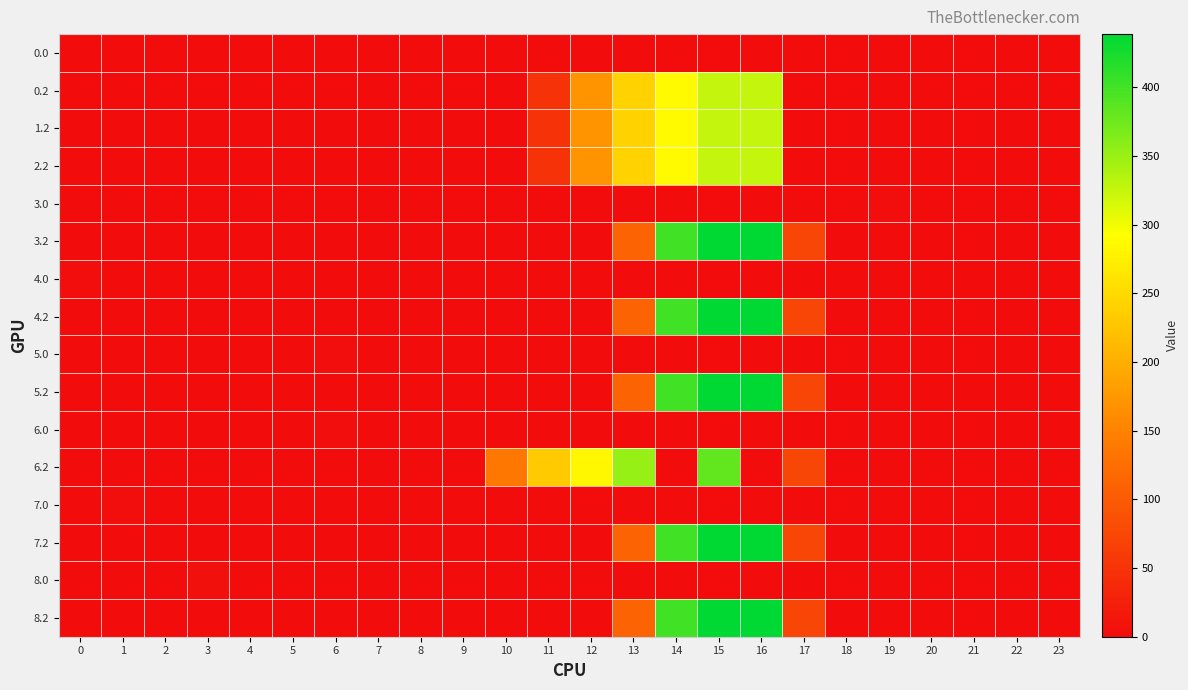

Reading right to left, extract all data points from this chart.

0.0: 23=0.0	22=0.0	21=0.0	20=0.0	19=0.0	18=0.0	17=0.0	16=0.0	15=0.0	14=0.0	13=0.0	12=0.0	11=0.0	10=0.0	9=0.0	8=0.0	7=0.0	6=0.0	5=0.0	4=0.0	3=0.0	2=0.0	1=0.0	0=0.0
0.2: 23=0.0	22=0.0	21=0.0	20=0.0	19=0.0	18=0.0	17=0.0	16=326.6	15=325.8	14=287.4	13=240.4	12=171.2	11=50.3	10=0.0	9=0.0	8=0.0	7=0.0	6=0.0	5=0.0	4=0.0	3=0.0	2=0.0	1=0.0	0=0.0
1.2: 23=0.0	22=0.0	21=0.0	20=0.0	19=0.0	18=0.0	17=0.0	16=326.6	15=325.8	14=287.4	13=240.4	12=171.2	11=50.3	10=0.0	9=0.0	8=0.0	7=0.0	6=0.0	5=0.0	4=0.0	3=0.0	2=0.0	1=0.0	0=0.0
2.2: 23=0.0	22=0.0	21=0.0	20=0.0	19=0.0	18=0.0	17=0.0	16=326.6	15=325.8	14=287.4	13=240.4	12=171.2	11=50.3	10=0.0	9=0.0	8=0.0	7=0.0	6=0.0	5=0.0	4=0.0	3=0.0	2=0.0	1=0.0	0=0.0
3.0: 23=0.0	22=0.0	21=0.0	20=0.0	19=2.5	18=0.0	17=0.0	16=0.0	15=0.0	14=0.0	13=0.0	12=0.0	11=0.0	10=0.0	9=0.0	8=0.0	7=0.0	6=0.0	5=0.0	4=0.0	3=0.0	2=0.0	1=0.0	0=0.0
3.2: 23=0.0	22=0.0	21=0.0	20=0.0	19=0.0	18=0.0	17=74.4	16=438.6	15=437.8	14=399.4	13=110.4	12=0.0	11=0.0	10=0.0	9=0.0	8=0.0	7=0.0	6=0.0	5=0.0	4=0.0	3=0.0	2=0.0	1=0.0	0=0.0
4.0: 23=0.0	22=0.0	21=0.0	20=0.0	19=0.0	18=0.0	17=0.0	16=0.0	15=0.0	14=0.0	13=0.0	12=0.0	11=0.0	10=0.0	9=0.0	8=0.0	7=0.0	6=0.0	5=0.0	4=0.0	3=0.0	2=0.0	1=0.0	0=2.5
4.2: 23=0.0	22=0.0	21=0.0	20=0.0	19=0.0	18=0.0	17=74.4	16=438.6	15=437.8	14=399.4	13=110.4	12=0.0	11=0.0	10=0.0	9=0.0	8=0.0	7=0.0	6=0.0	5=0.0	4=0.0	3=0.0	2=0.0	1=0.0	0=0.0
5.0: 23=0.0	22=0.0	21=0.0	20=0.0	19=0.0	18=0.0	17=0.0	16=0.0	15=0.0	14=0.0	13=0.0	12=0.0	11=0.0	10=0.0	9=0.0	8=0.0	7=0.0	6=2.5	5=0.0	4=0.0	3=0.0	2=0.0	1=0.0	0=0.0
5.2: 23=0.0	22=0.0	21=0.0	20=0.0	19=0.0	18=0.0	17=74.4	16=438.6	15=437.8	14=399.4	13=110.4	12=0.0	11=0.0	10=0.0	9=0.0	8=0.0	7=0.0	6=0.0	5=0.0	4=0.0	3=0.0	2=0.0	1=0.0	0=0.0
6.0: 23=0.0	22=0.0	21=0.0	20=0.0	19=0.0	18=0.0	17=0.0	16=0.0	15=0.0	14=0.0	13=0.0	12=0.0	11=0.0	10=0.0	9=0.0	8=0.0	7=0.0	6=2.5	5=0.0	4=0.0	3=0.0	2=0.0	1=0.0	0=0.0
6.2: 23=0.0	22=0.0	21=0.0	20=0.0	19=0.0	18=0.0	17=74.4	16=0.0	15=381.9	14=0.0	13=352.4	12=283.2	11=232.6	10=135.5	9=0.5	8=0.0	7=0.0	6=0.0	5=0.0	4=0.0	3=0.0	2=0.0	1=0.0	0=0.0
7.0: 23=0.0	22=0.0	21=0.0	20=0.0	19=0.0	18=0.0	17=0.0	16=0.0	15=0.0	14=0.0	13=0.0	12=0.0	11=0.0	10=0.0	9=0.0	8=0.0	7=0.0	6=0.0	5=0.0	4=0.0	3=0.0	2=0.0	1=2.5	0=0.0
7.2: 23=0.0	22=0.0	21=0.0	20=0.0	19=0.0	18=0.0	17=74.4	16=438.6	15=437.8	14=399.4	13=110.4	12=0.0	11=0.0	10=0.0	9=0.0	8=0.0	7=0.0	6=0.0	5=0.0	4=0.0	3=0.0	2=0.0	1=0.0	0=0.0
8.0: 23=0.0	22=0.0	21=0.0	20=0.0	19=0.0	18=0.0	17=0.0	16=0.0	15=0.0	14=0.0	13=0.0	12=0.0	11=0.0	10=0.0	9=0.0	8=0.0	7=0.0	6=0.0	5=0.0	4=0.0	3=6.4	2=0.0	1=0.0	0=0.0
8.2: 23=0.0	22=0.0	21=0.0	20=0.0	19=0.0	18=0.0	17=74.4	16=438.6	15=437.8	14=399.4	13=110.4	12=0.0	11=0.0	10=0.0	9=0.0	8=0.0	7=0.0	6=0.0	5=0.0	4=0.0	3=0.0	2=0.0	1=0.0	0=0.0